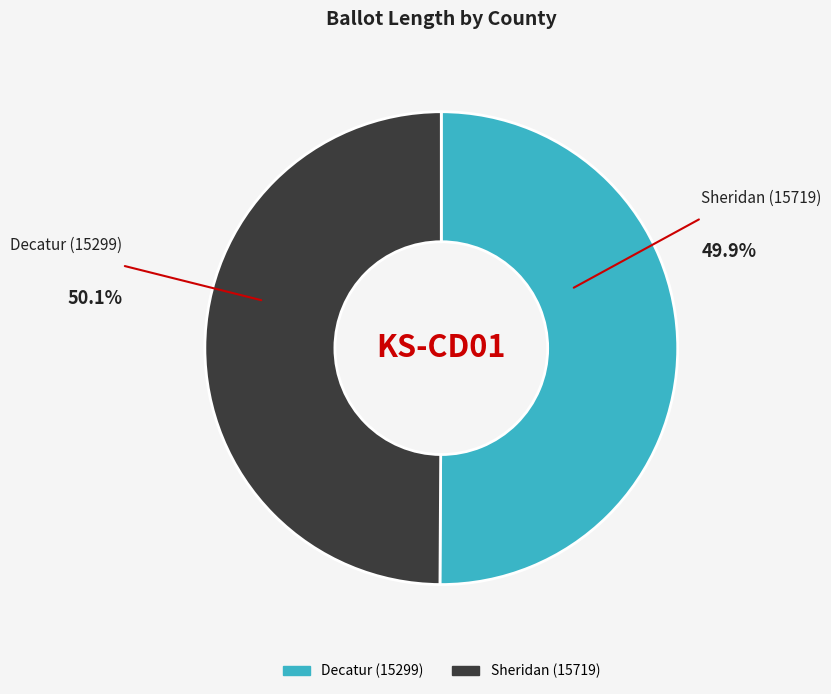

Which slice represents more than half of the pie?

Decatur (15299)